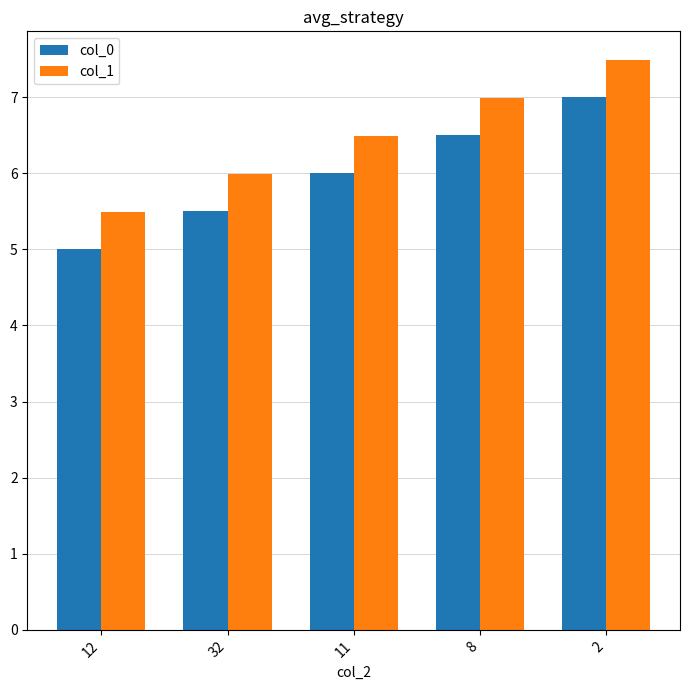

What is the total value across all series at 11?

12.5